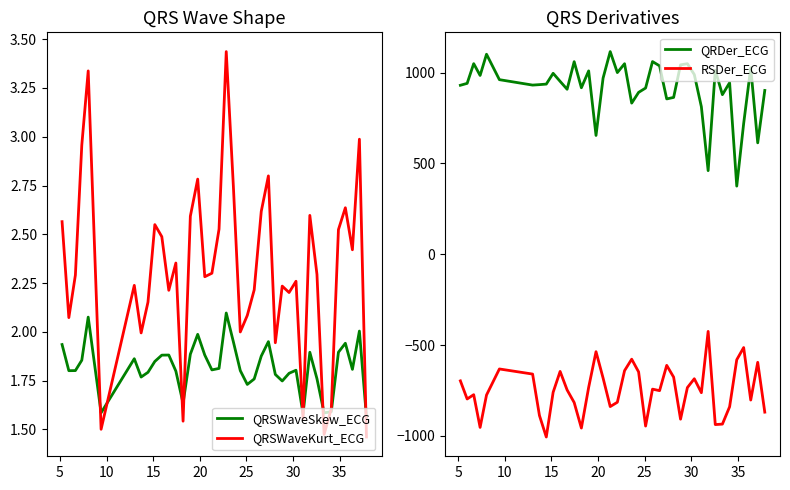

How many interior local peaks does the QRSWaveKurt_ECG series have?

12